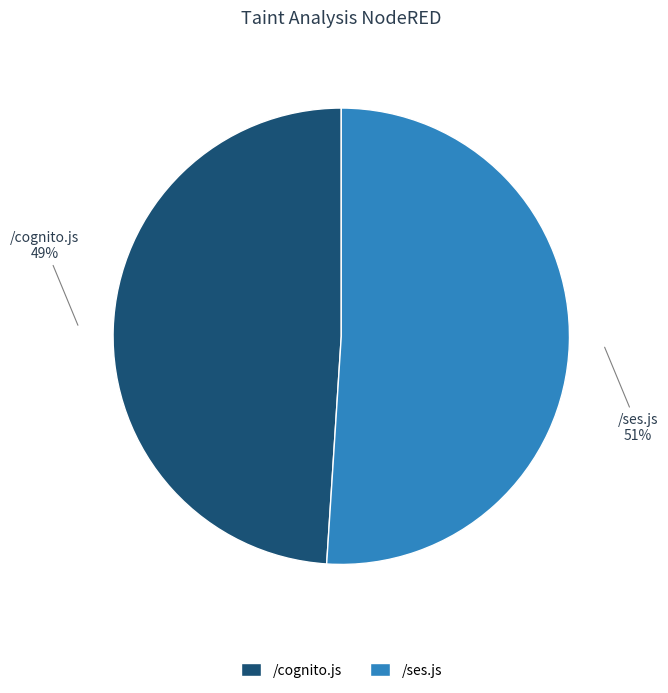

Is the sum of /ses.js and /cognito.js greater than half?

Yes